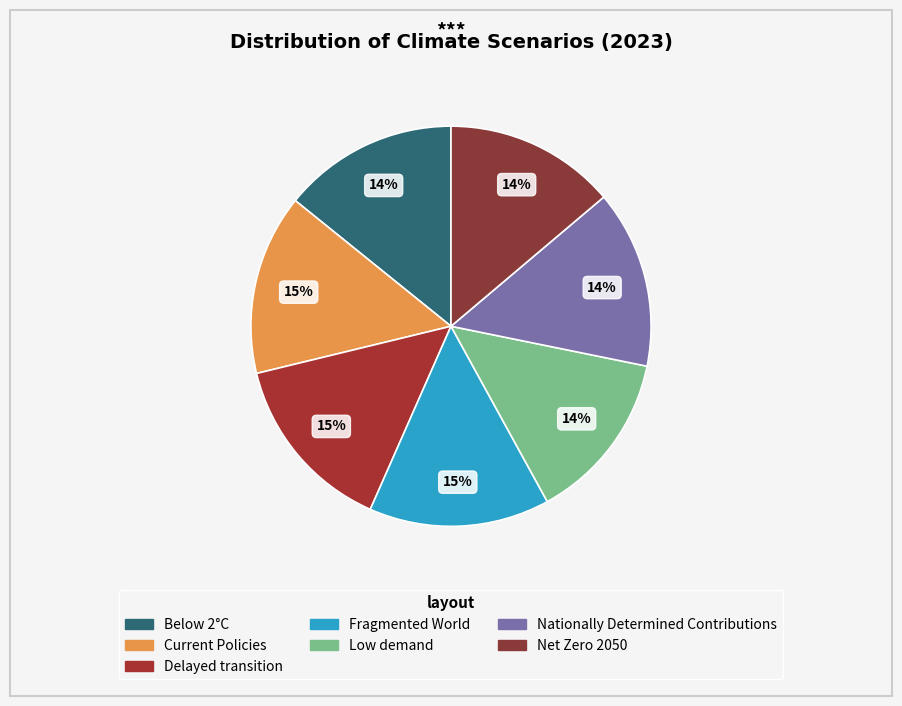

To the nearest percent, what portion does Delayed transition represent?

15%